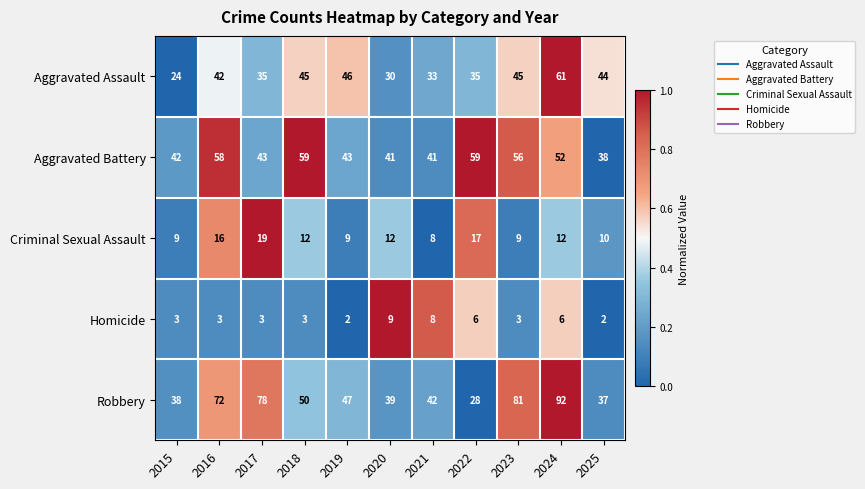

The Homicide series shows 3 at 2025. True or false?

False